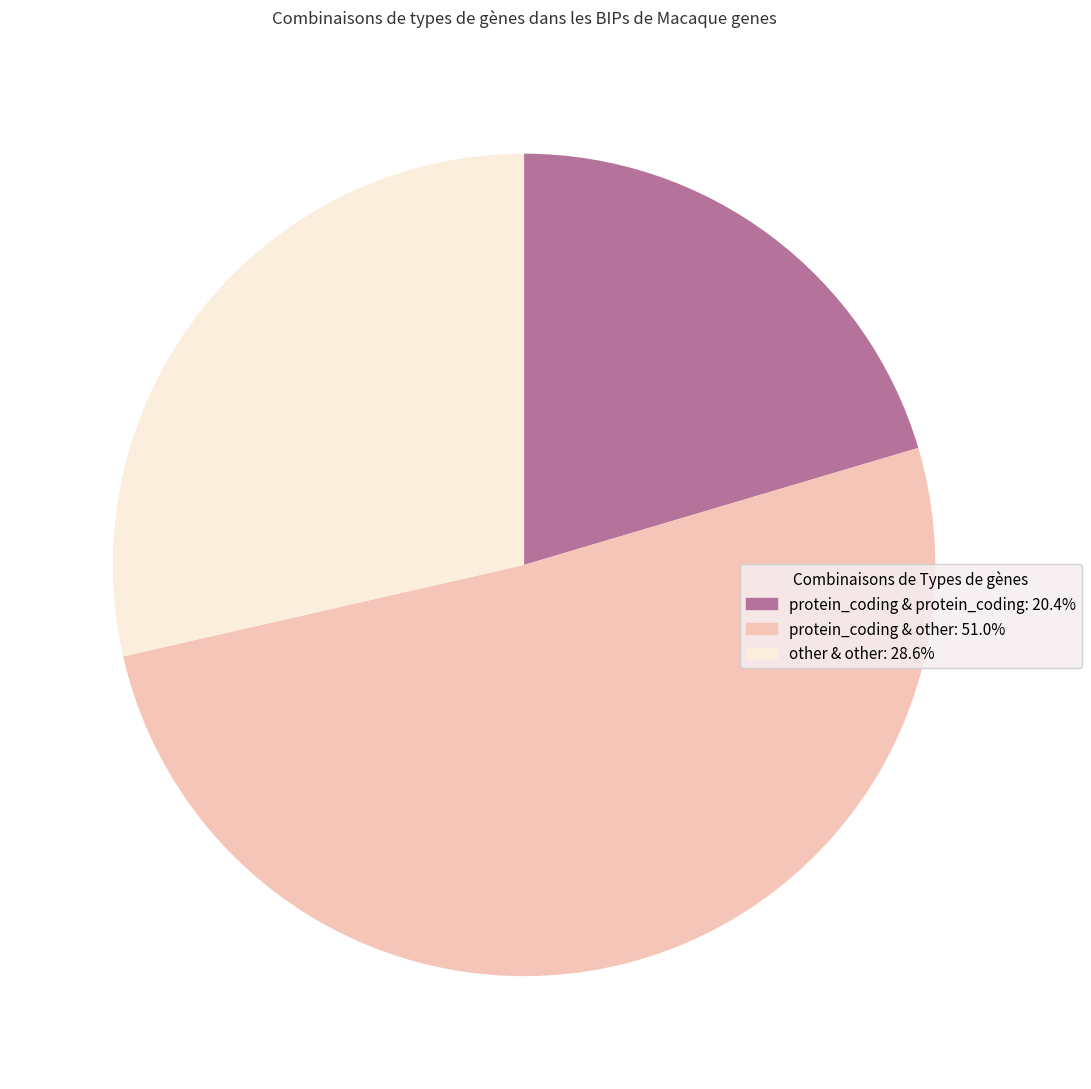

Does any single category account for the majority?

Yes